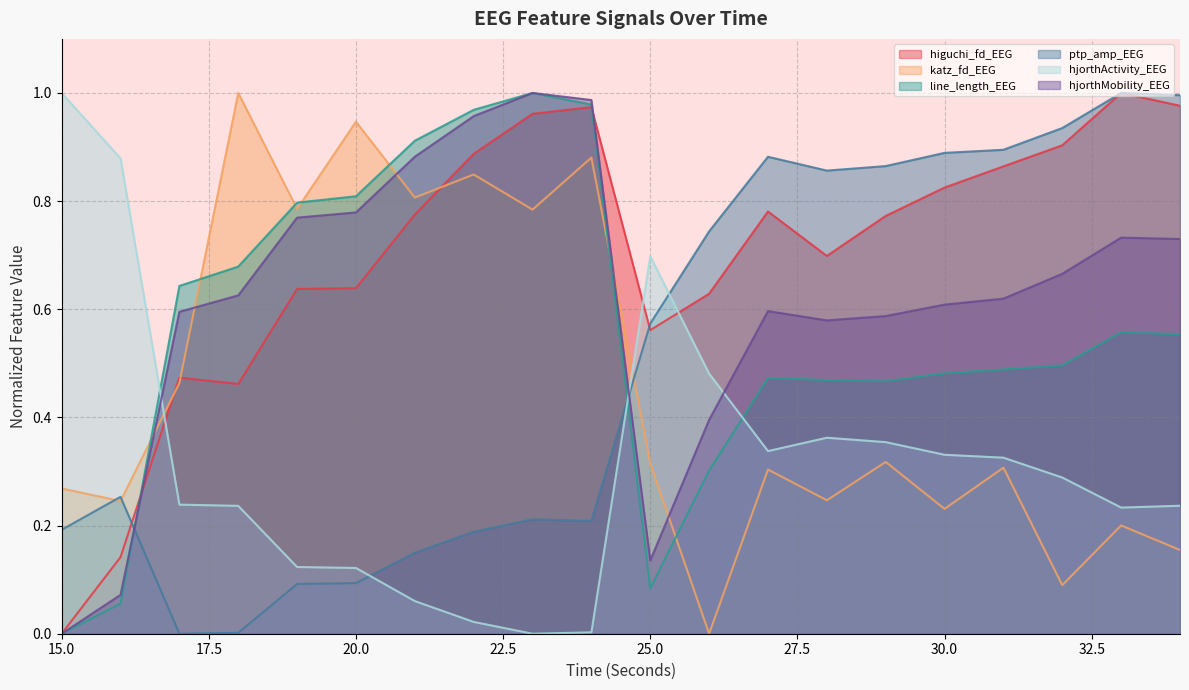

How many categories are shown in the chart?

20